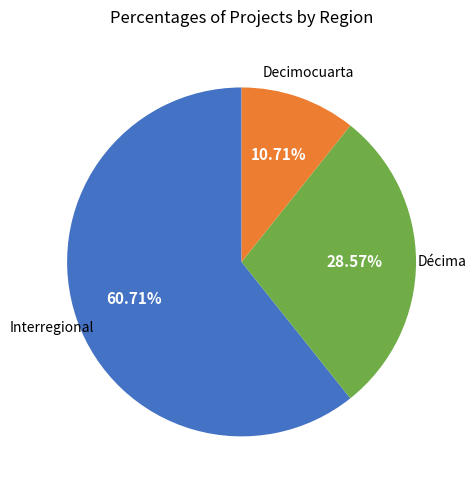

Does any single category account for the majority?

Yes